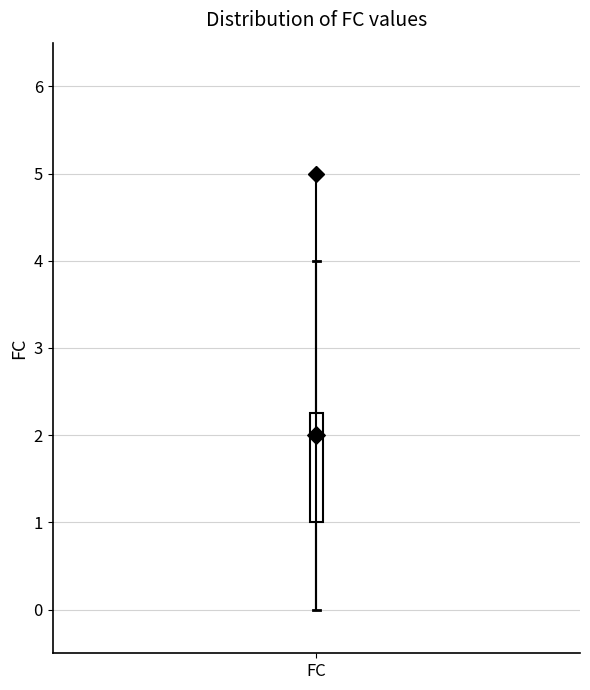

Where does the upper whisker of the box for FC end on the y-axis? The values are not printed on the chart, so give them approximately, as read against the axis.

4.0